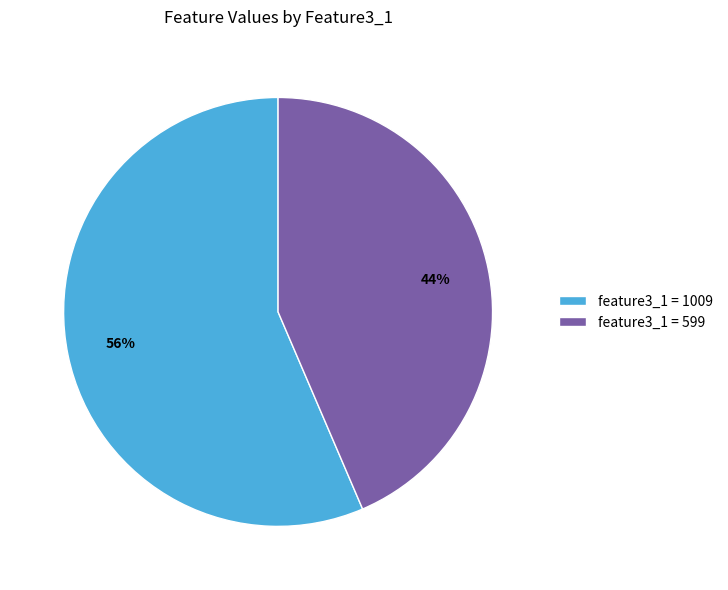

Count the number of slices in the pie.

2